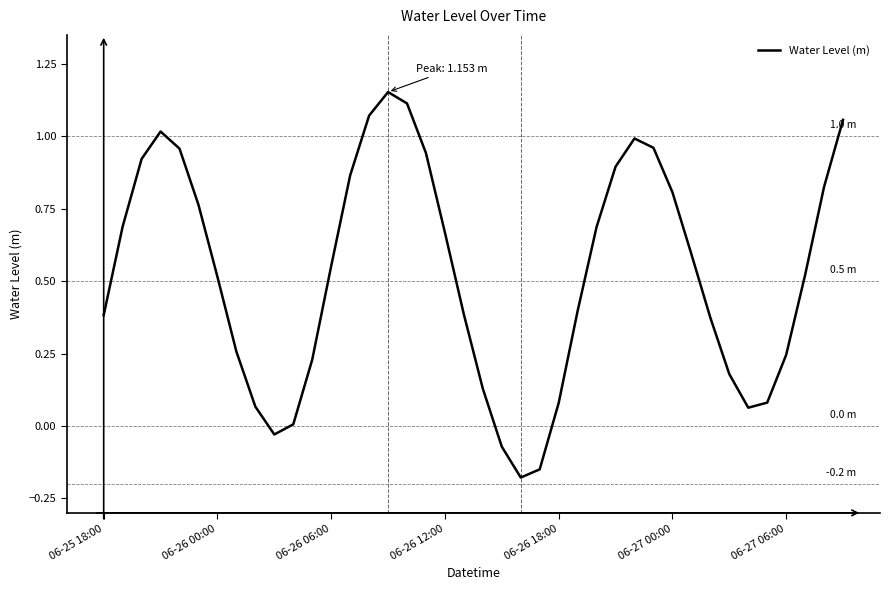

What is the difference between the maximum and minimum values?

1.3